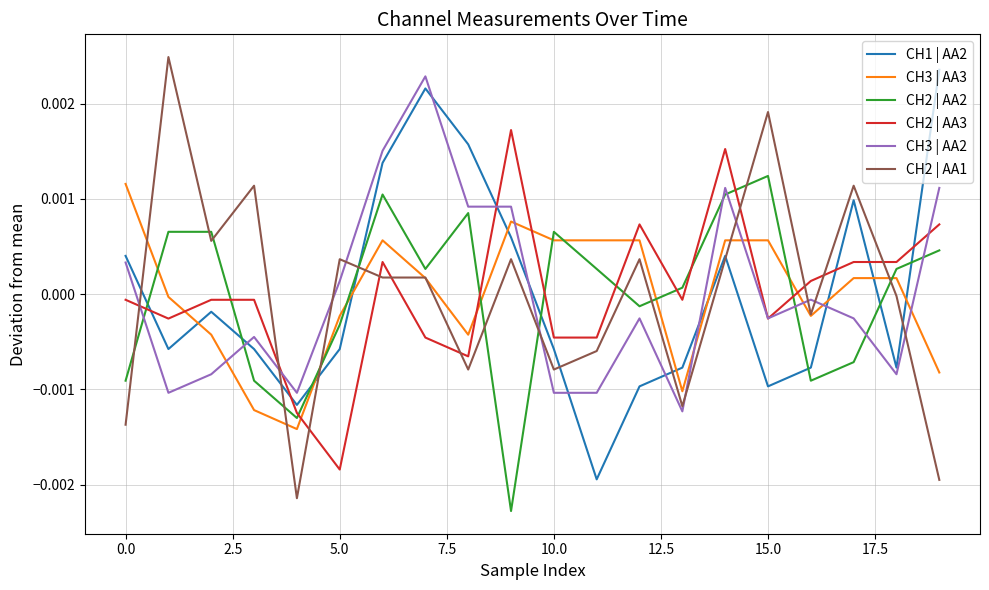

After their last crossing, which series has the higher values: CH3 | AA2 or CH2 | AA1?

CH3 | AA2